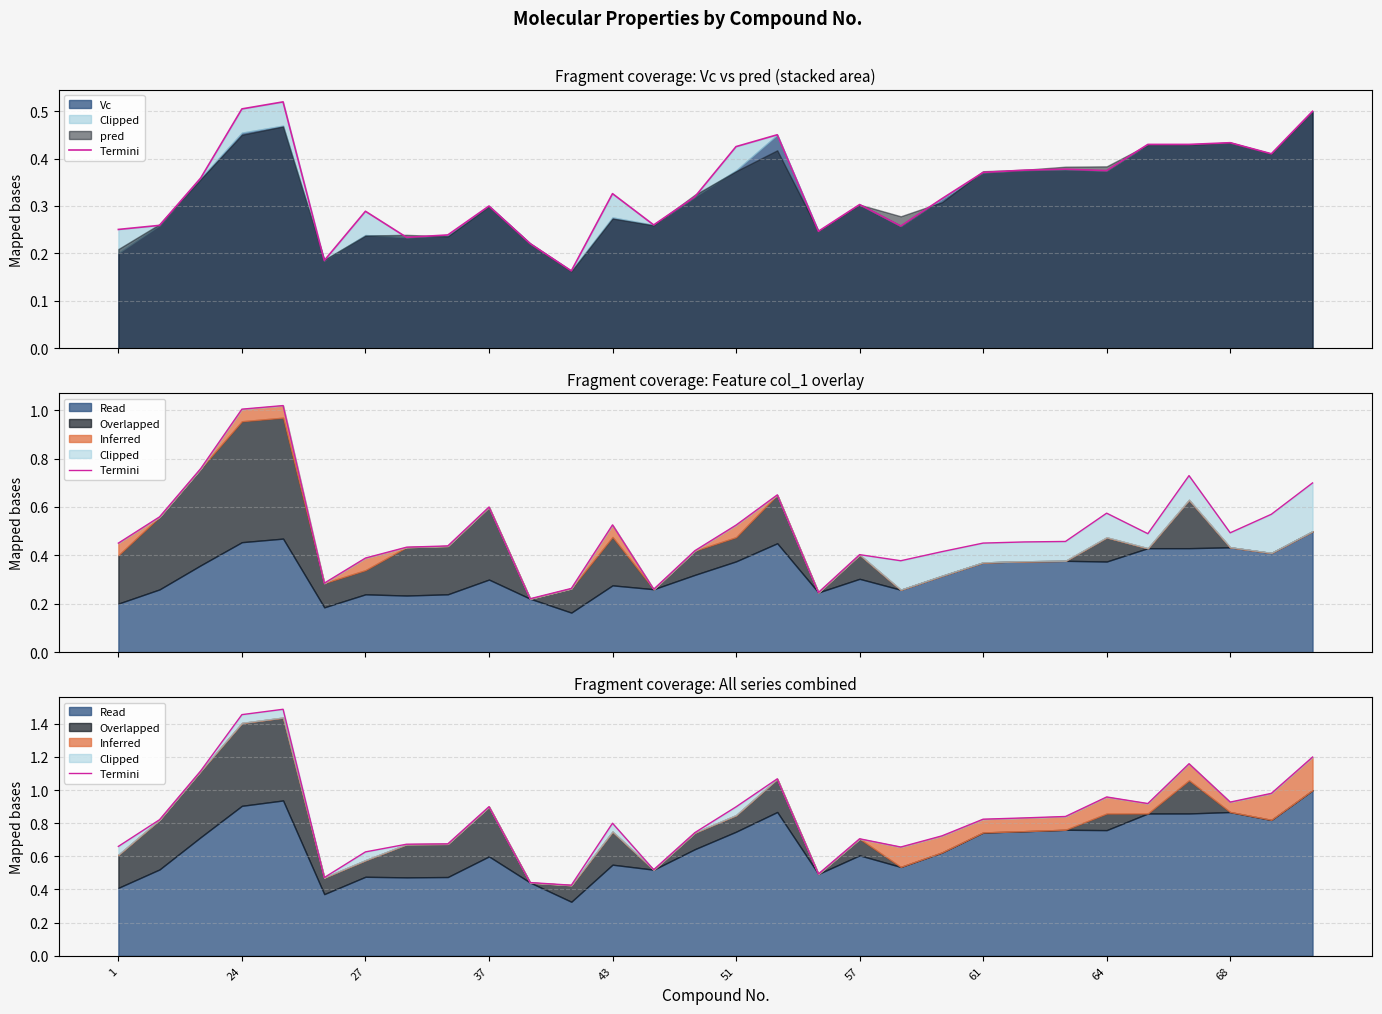

The chart shows a value of 0.6 at 57. True or false?

True